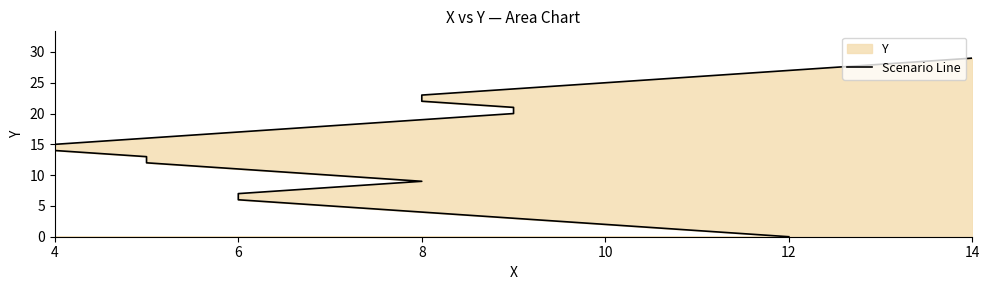

The value at 4 is 15. True or false?

True